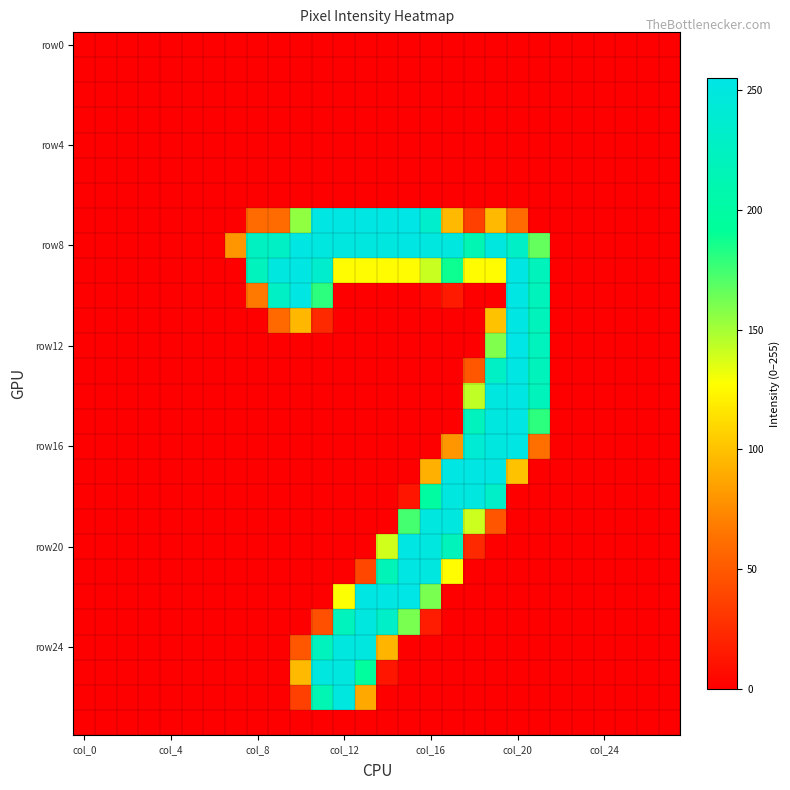

What is the greatest value displayed?

255